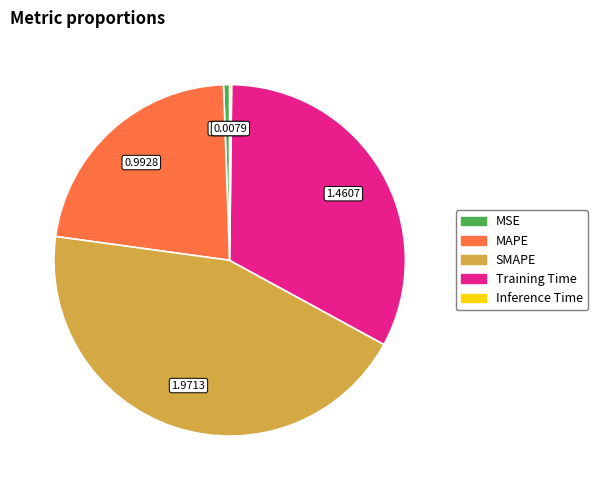

Which slice is the largest?

SMAPE